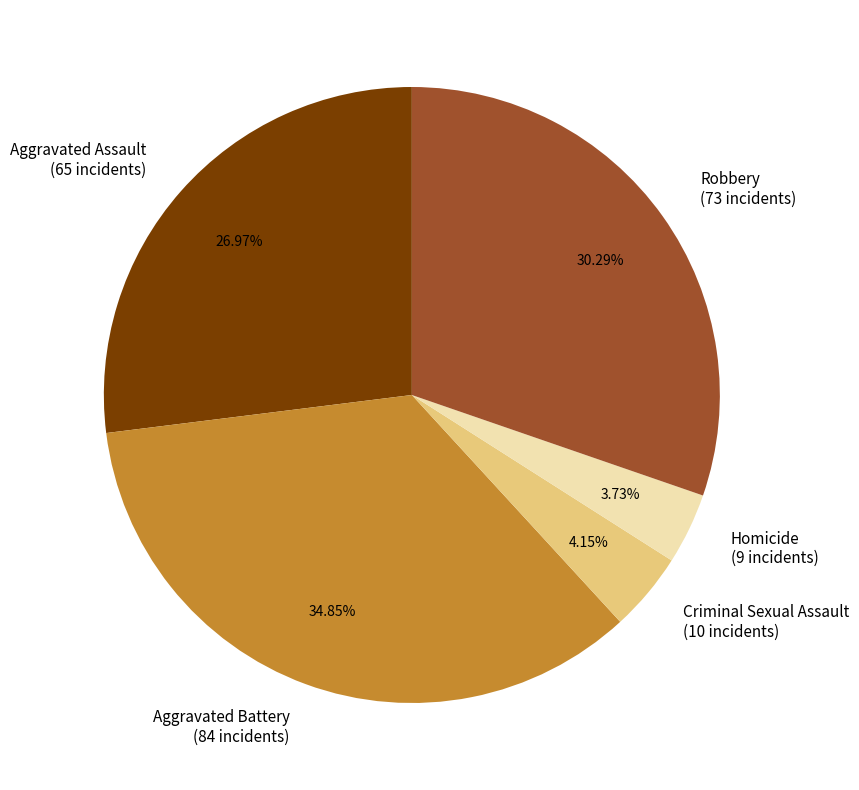

Is there any slice that represents more than half of the pie?

No